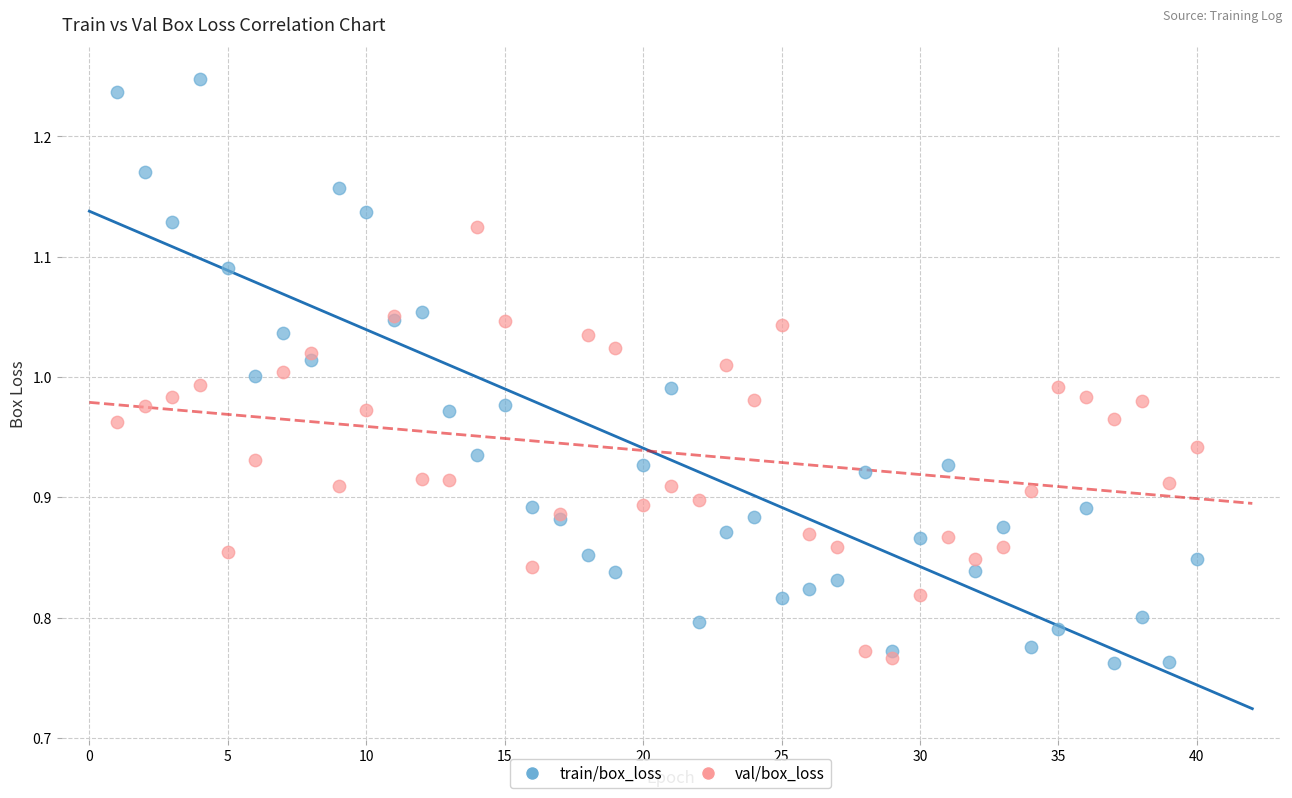

Which series has the widest spread of Y values?

train/box_loss